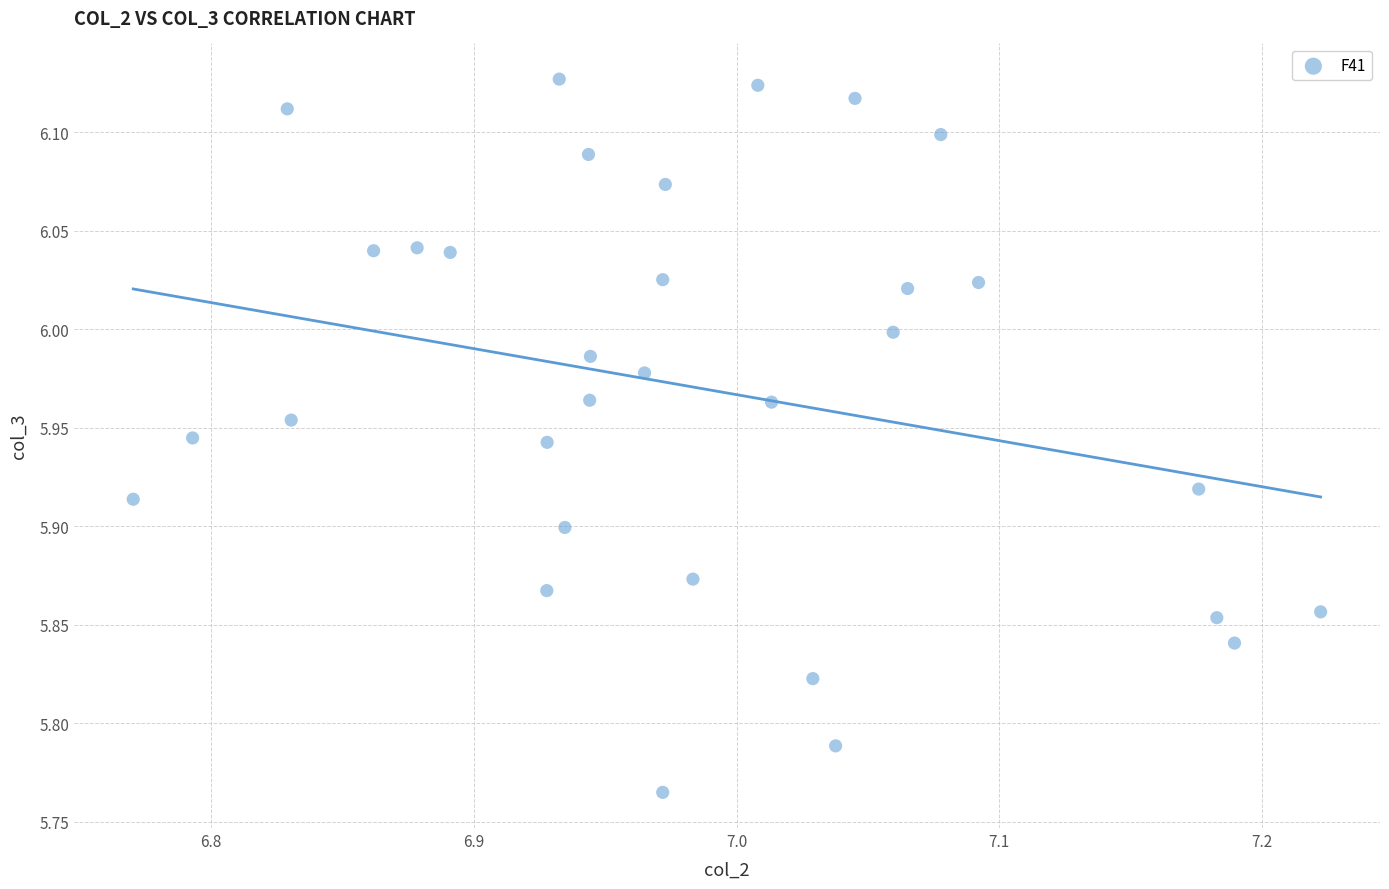

What is the range of Y values (max minus min)?

0.4